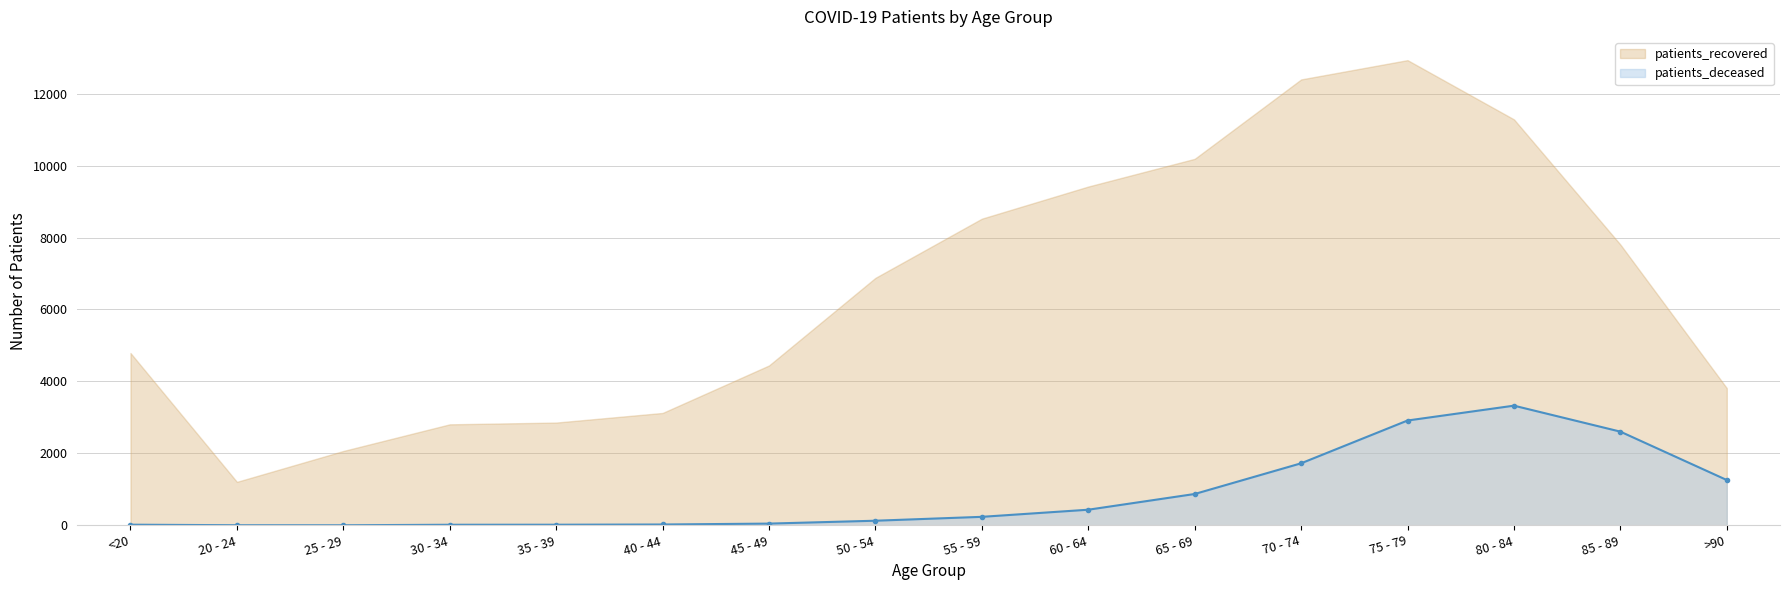

Between <20 and 80 - 84, which is larger?

80 - 84